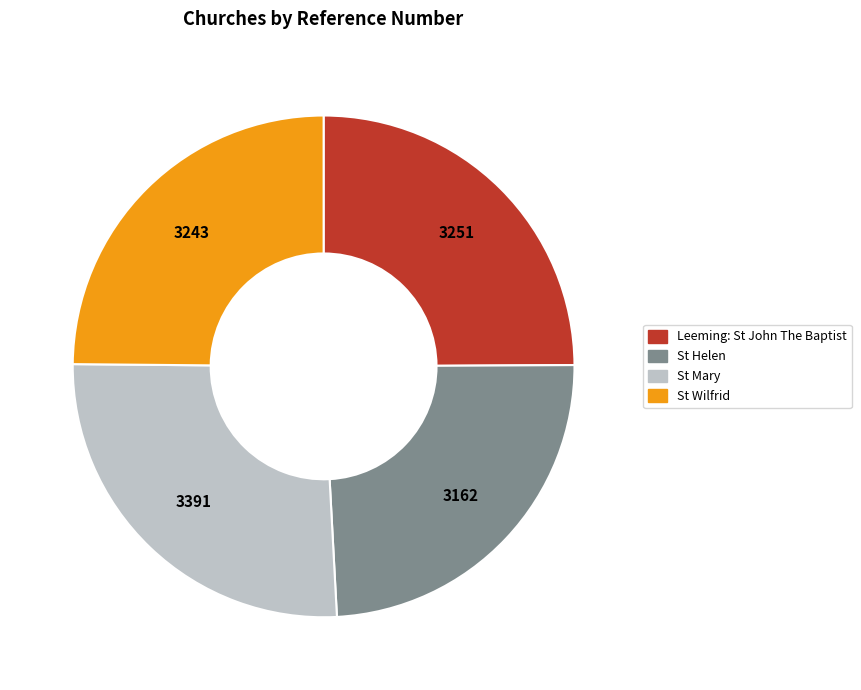

Do St Wilfrid and St Helen together represent more than half of the pie?

No